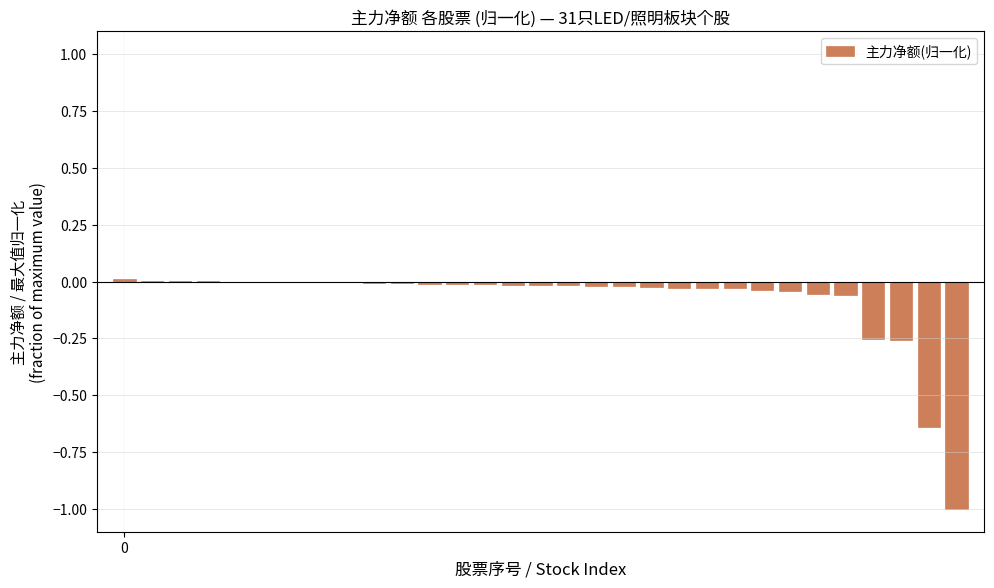

How many data points does each series have?

31